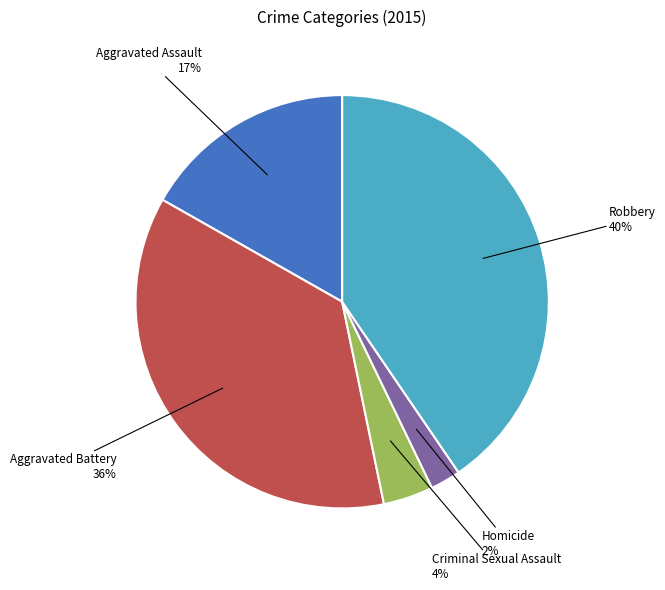

To the nearest percent, what is the average slice percentage?

20%